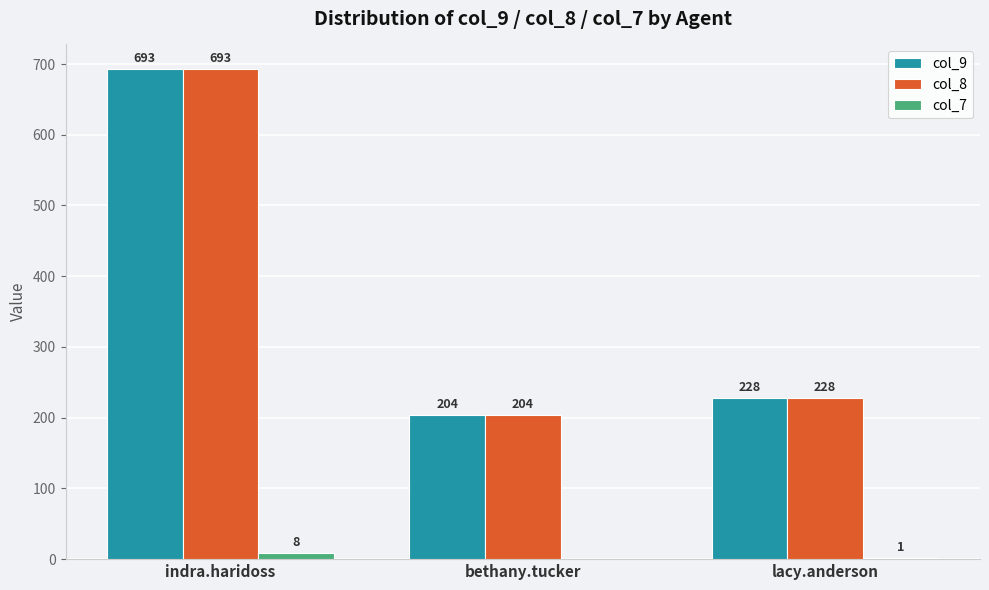

The col_8 series shows 83 at lacy.anderson. True or false?

False